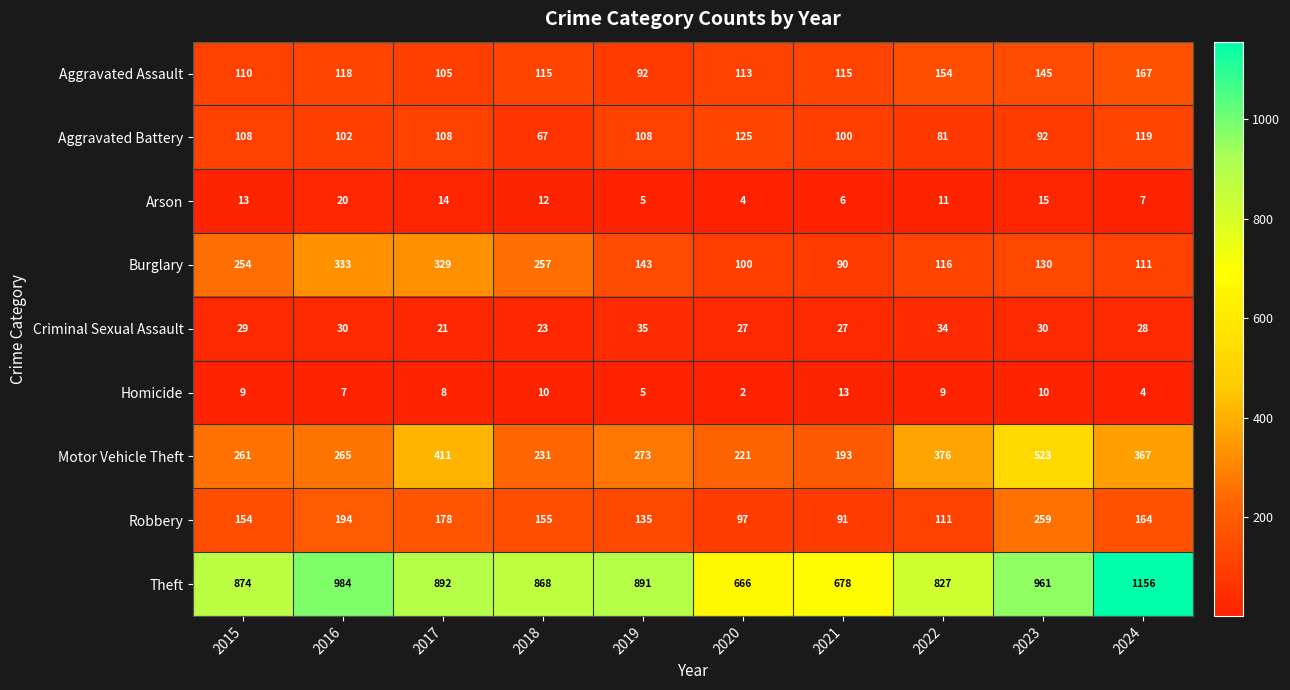

What is the average value of the Robbery series?

154